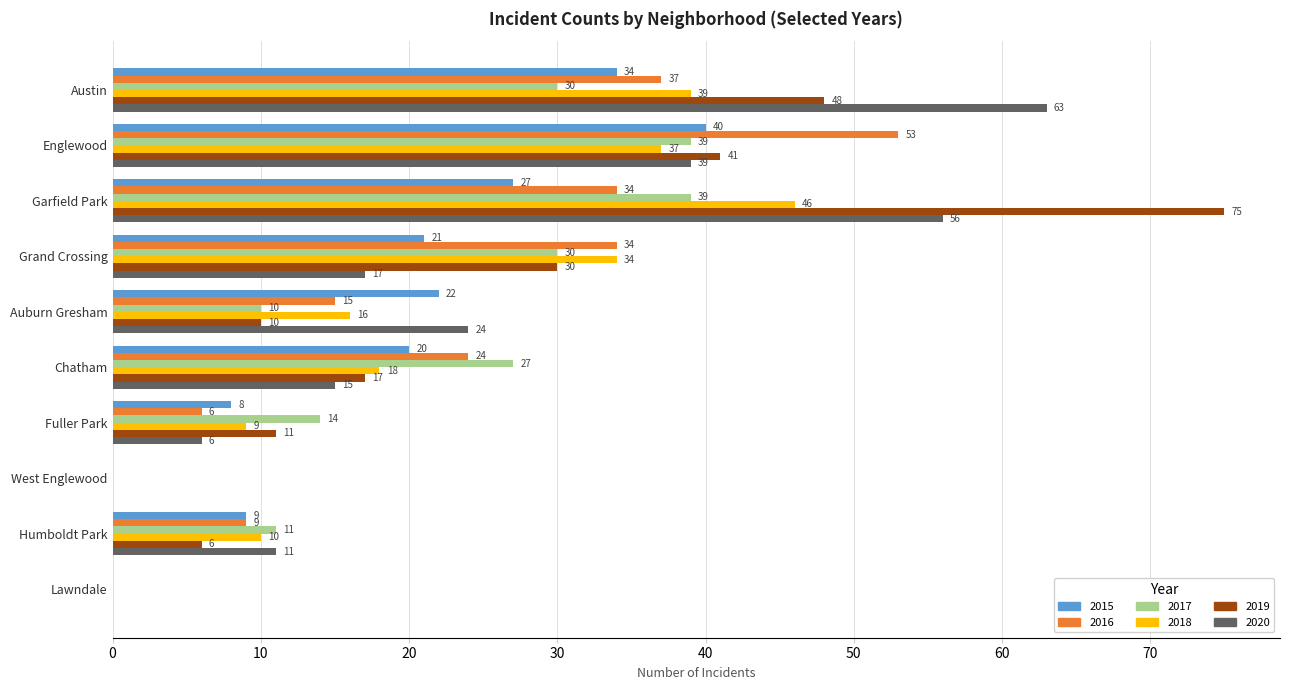

Is it true that 2020 equals 22 at Grand Crossing?

False